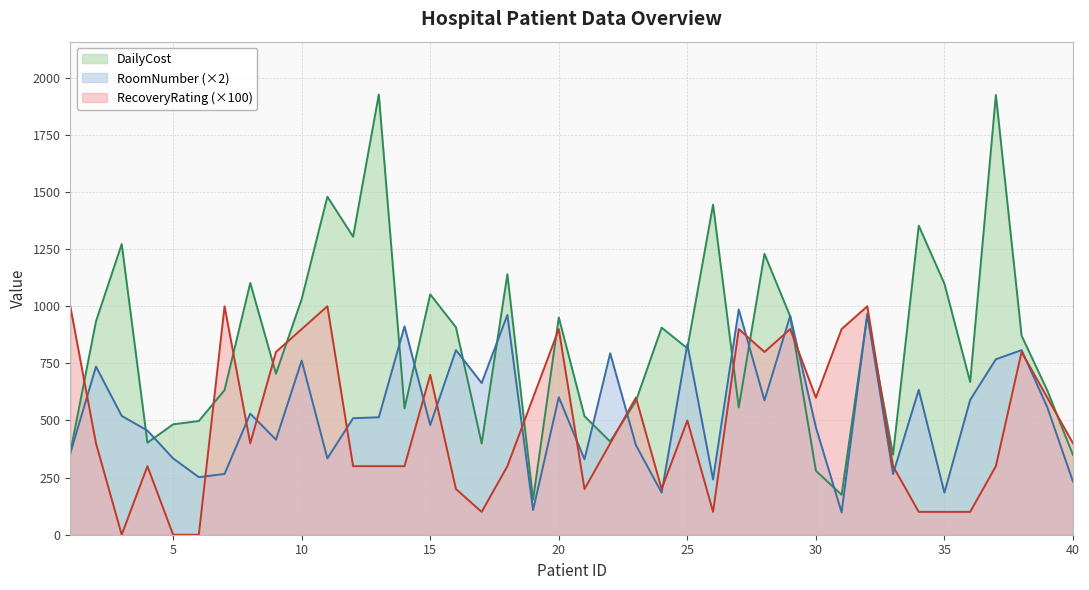

Is it true that DailyCost equals 1052.1 at 15?

True